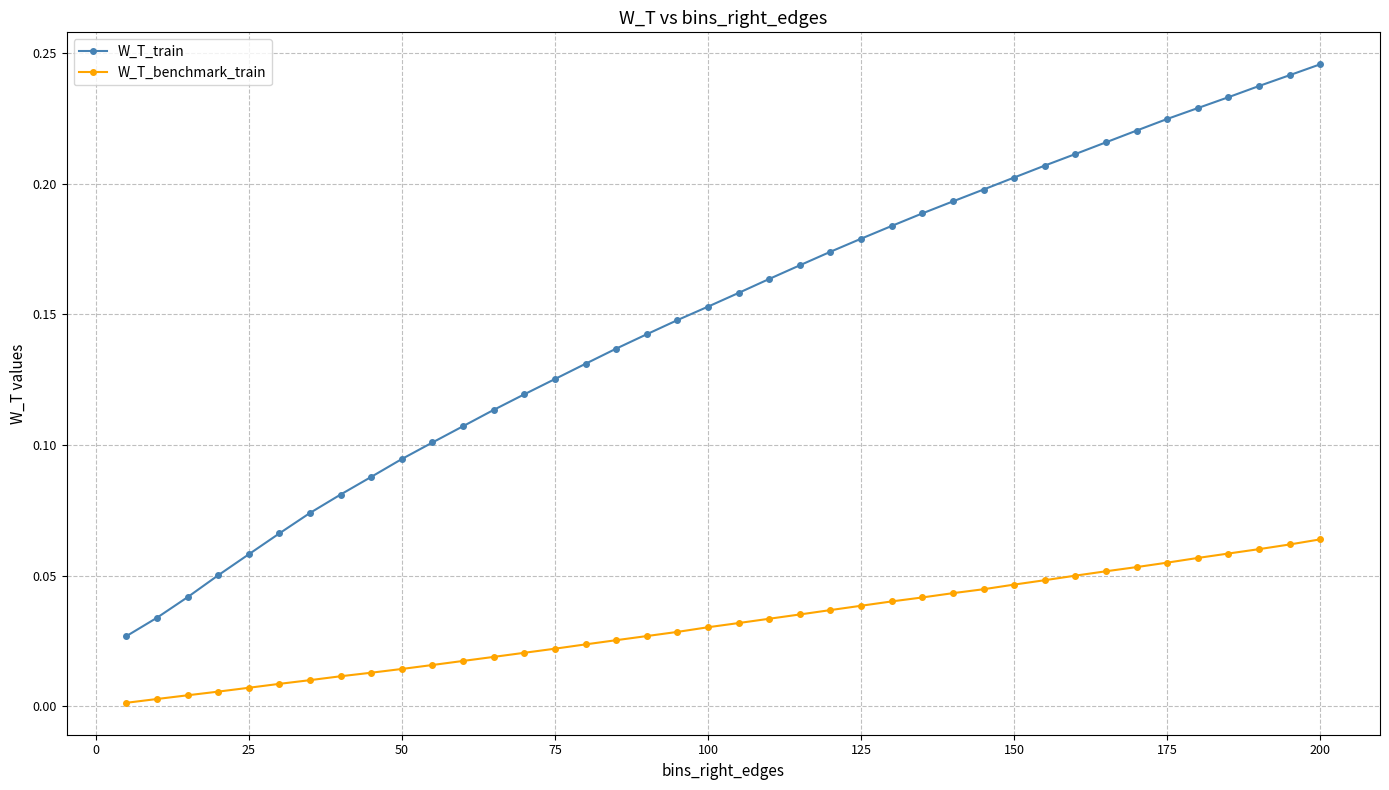

Which series has the largest range (max minus min)?

W_T_train